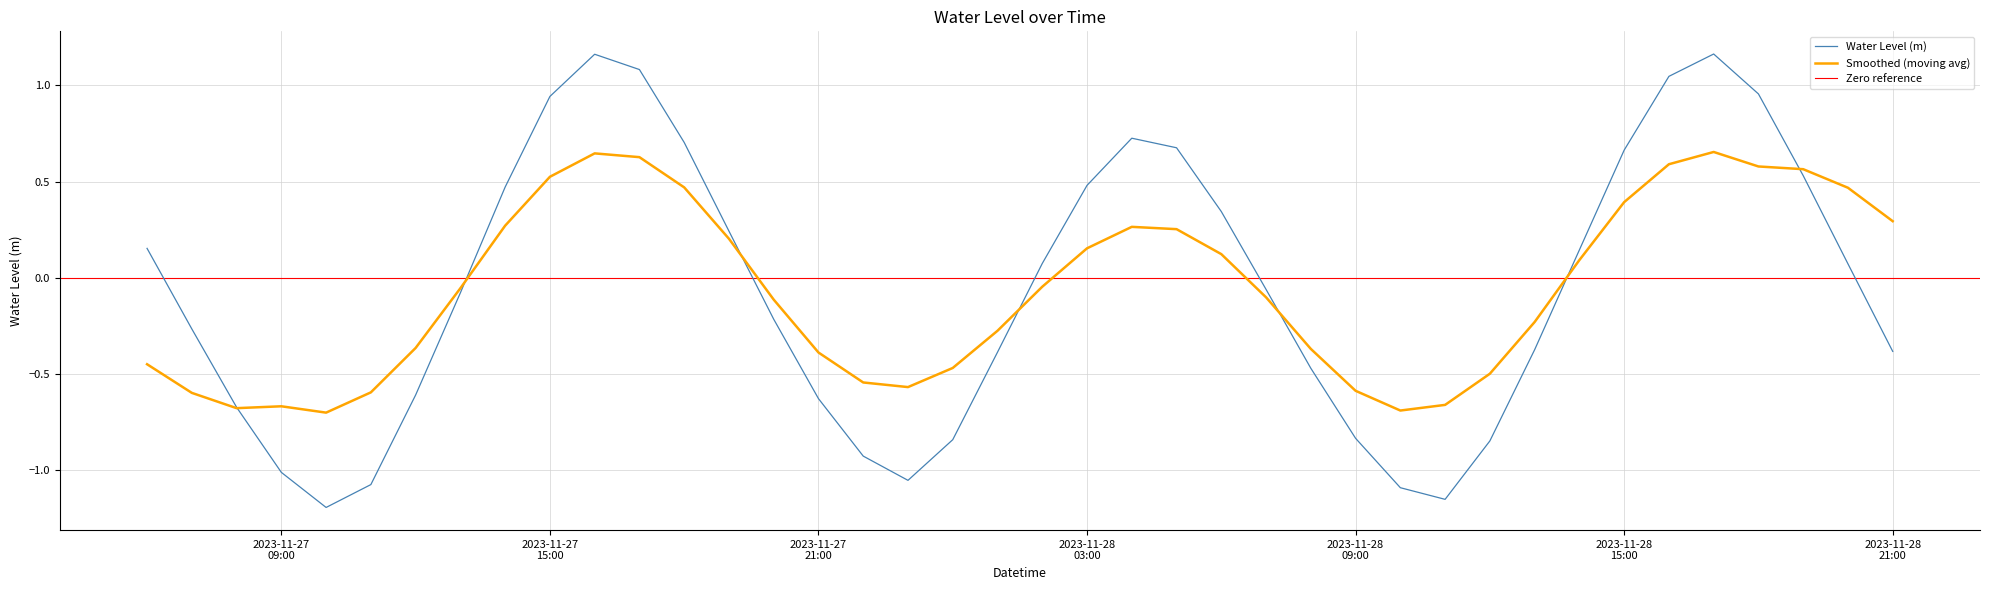

At which label is the value closest to 0?

2023-11-28 07:00:00